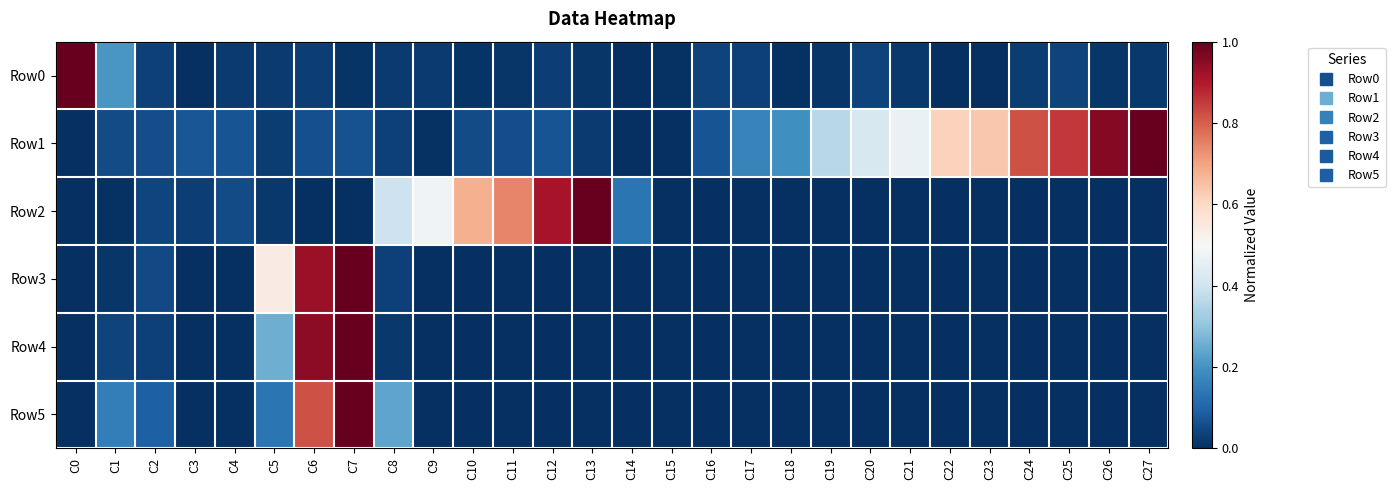

Which series has the widest spread of values?

Row0